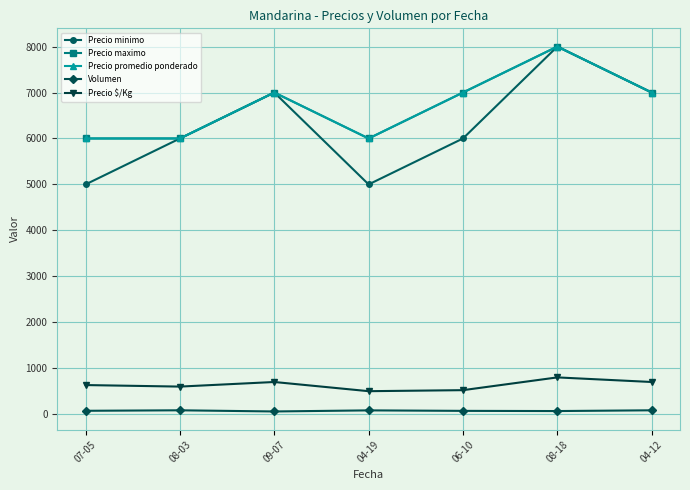

List the labels in order of Precio $/Kg value, largest first.

08-18, 09-07, 04-12, 07-05, 08-03, 06-10, 04-19